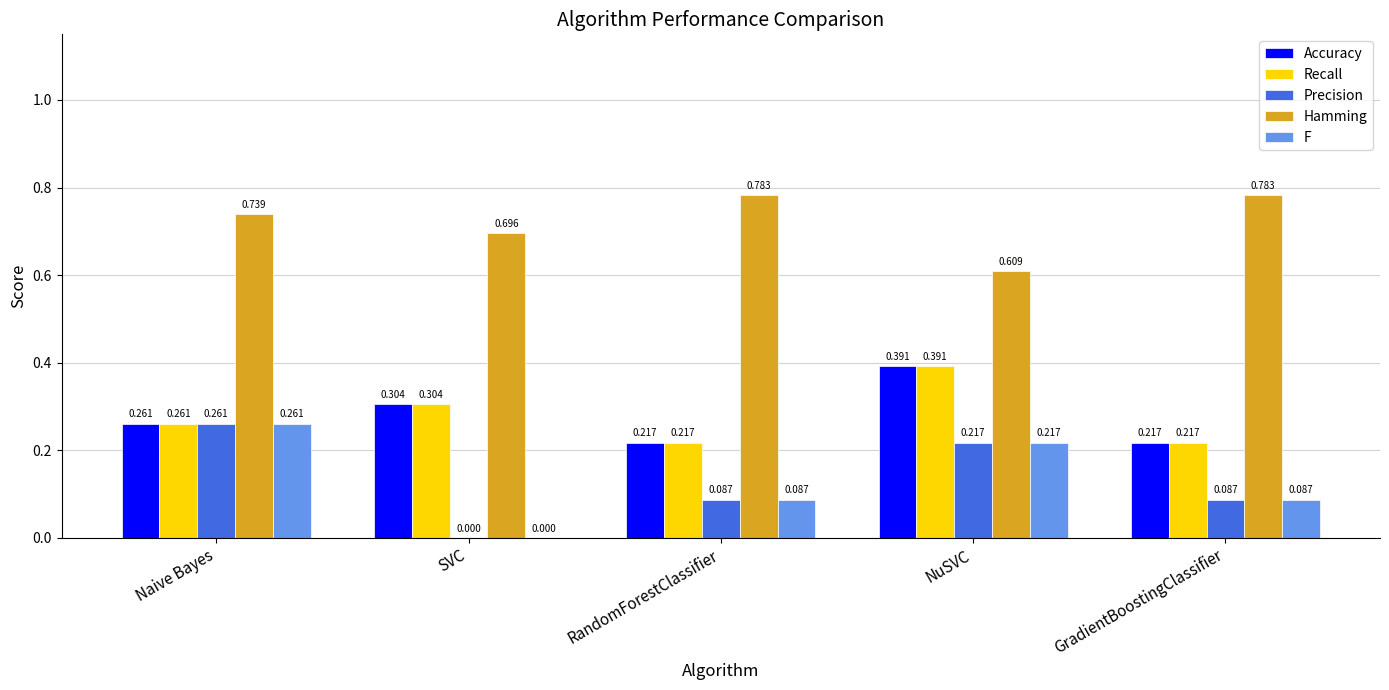

How many groups of bars are there?

5